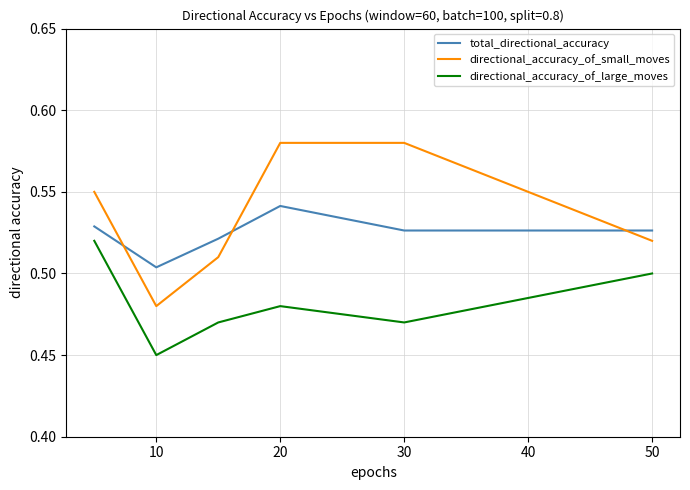

Does the chart display data point markers on the line(s)?

No